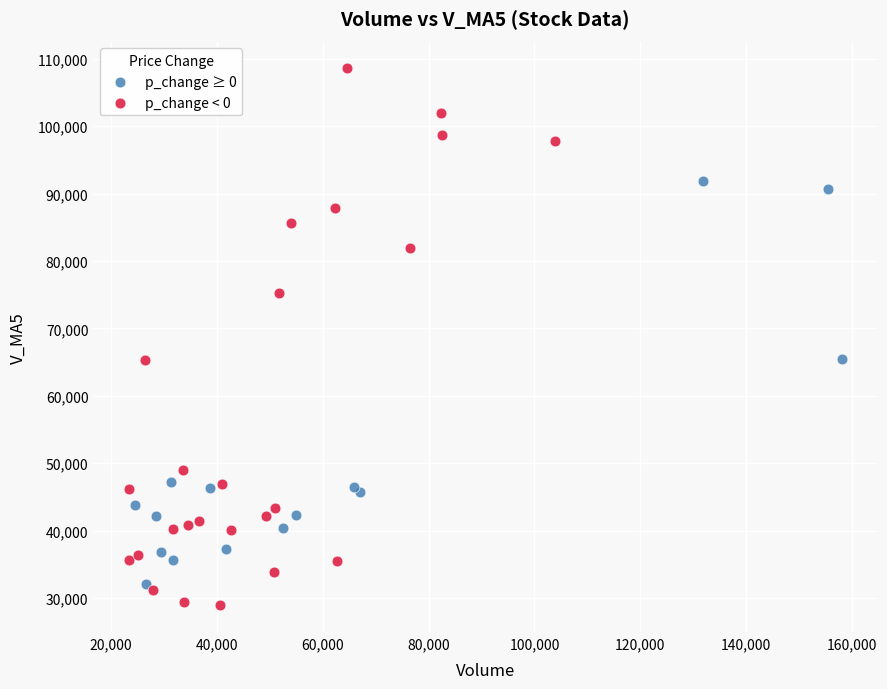

Which series reaches the maximum Y coordinate?

p_change < 0